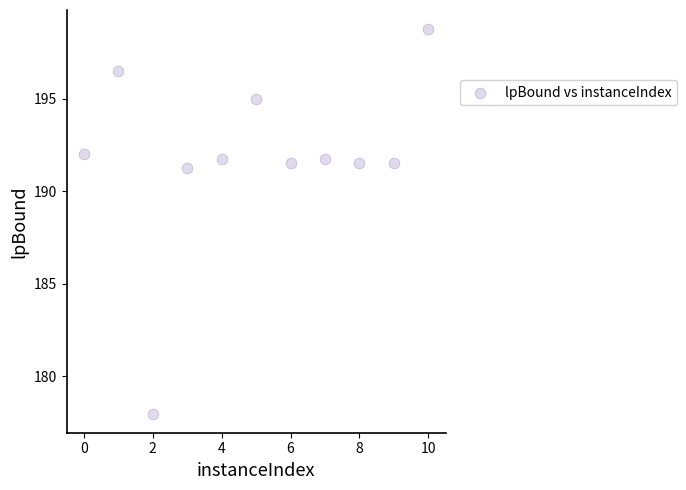

What is the range of Y values (max minus min)?

20.7